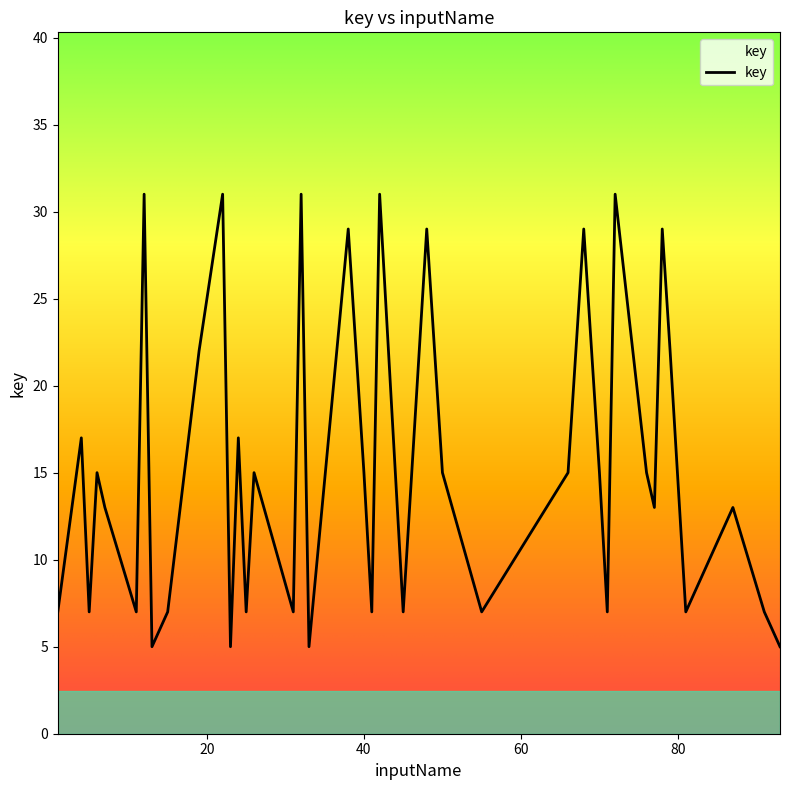

What is the maximum value shown in the chart?

31